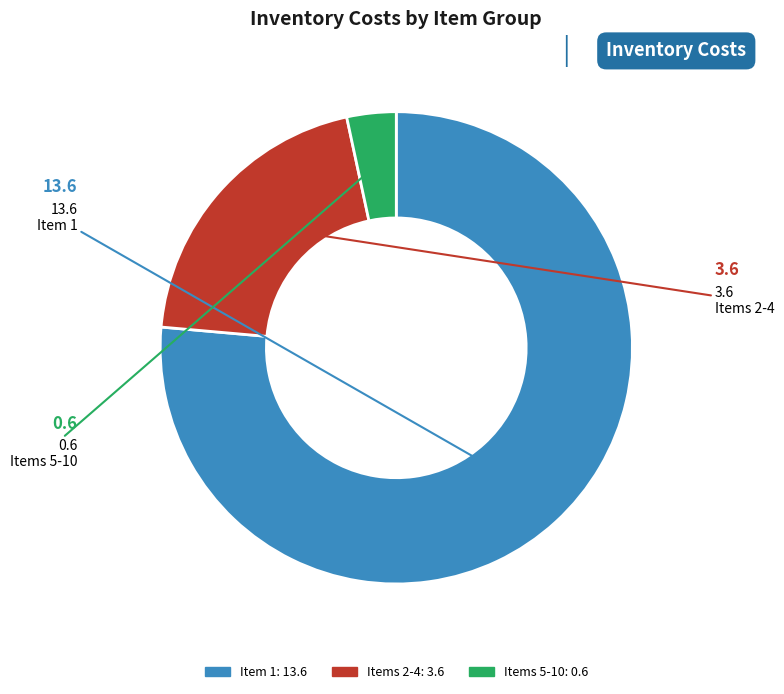

Does any single category account for the majority?

Yes